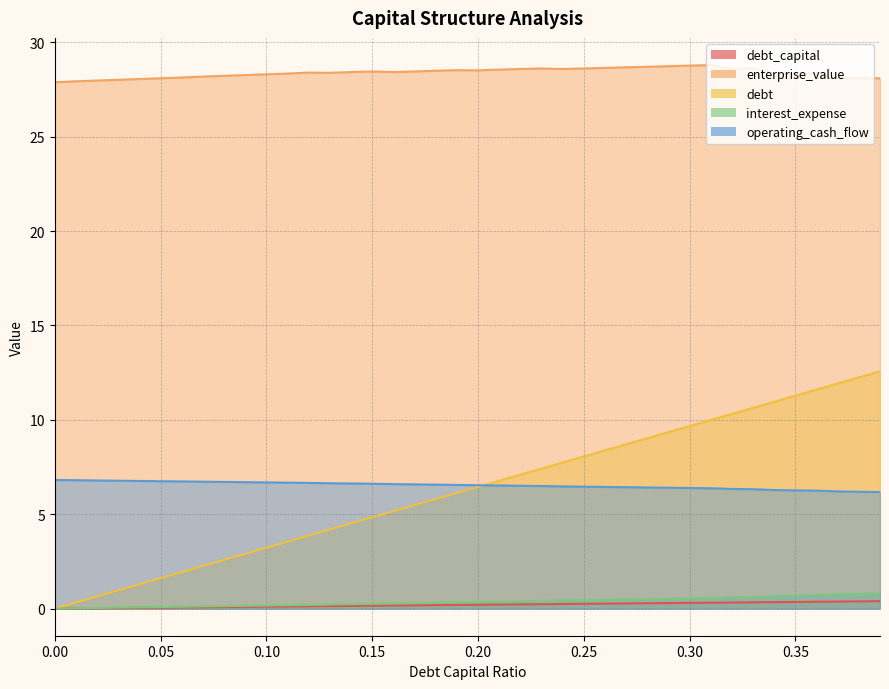

What is the approximate value of debt_capital at 0.05?

0.1